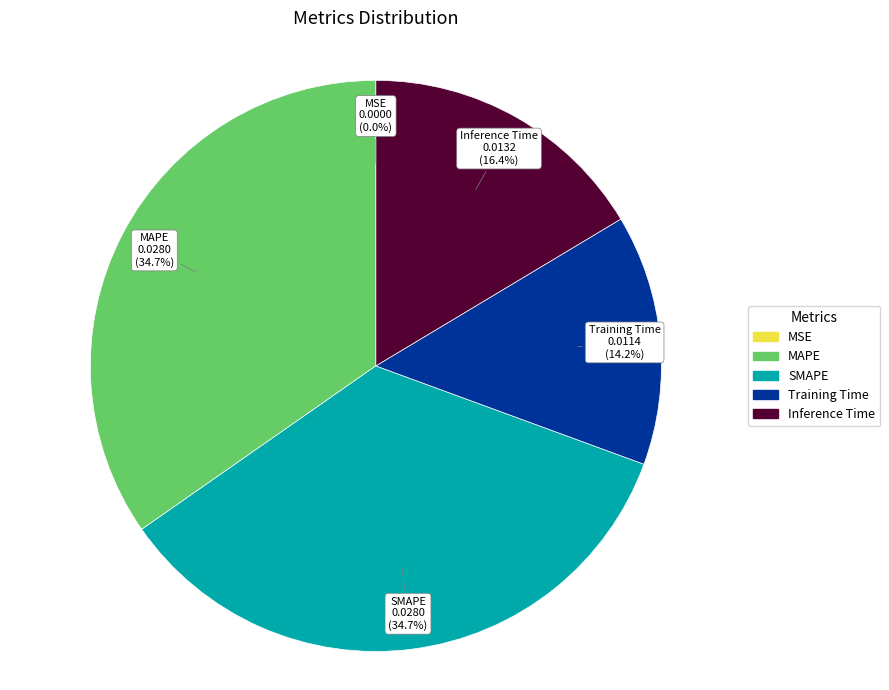

Combined, what portion of the pie is SMAPE and Inference Time?

51.1%